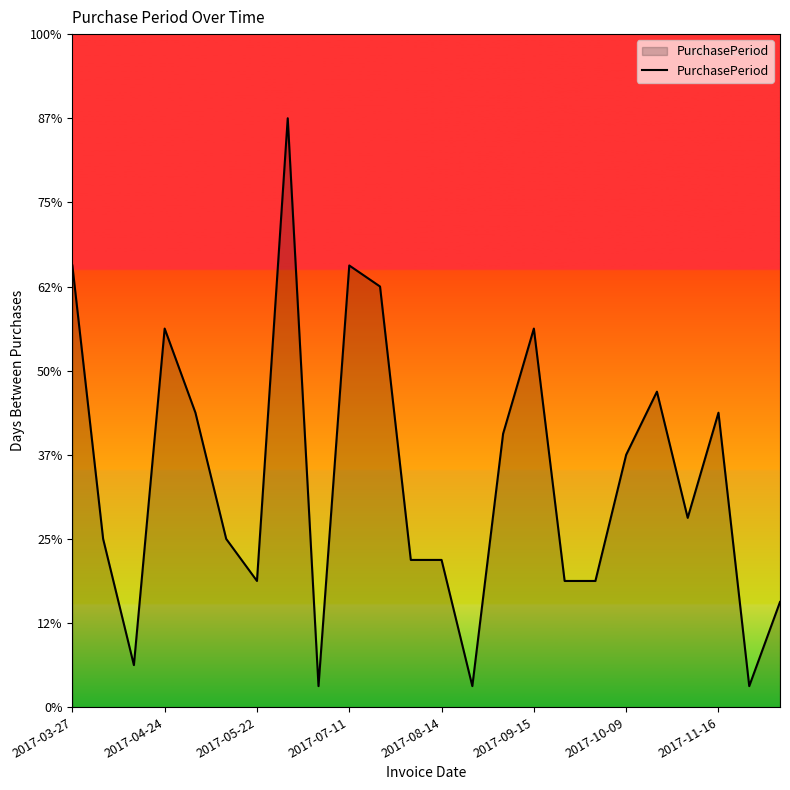

True or false: there are more than 2 points higher than both neighbors.

True